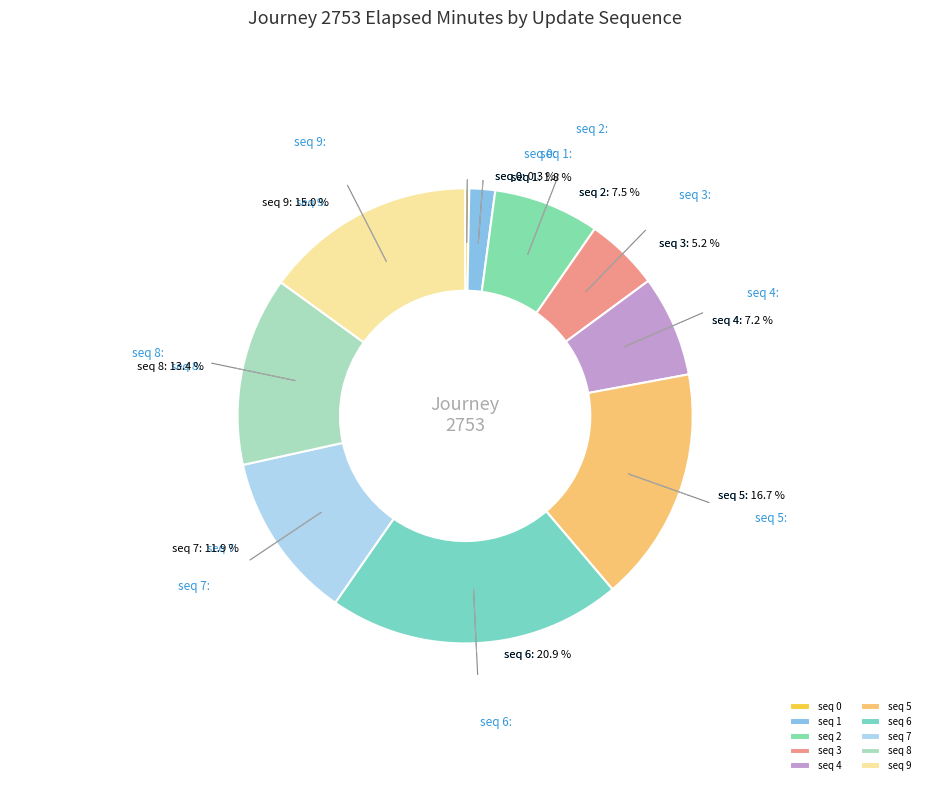

Which category has the biggest portion of the pie?

6